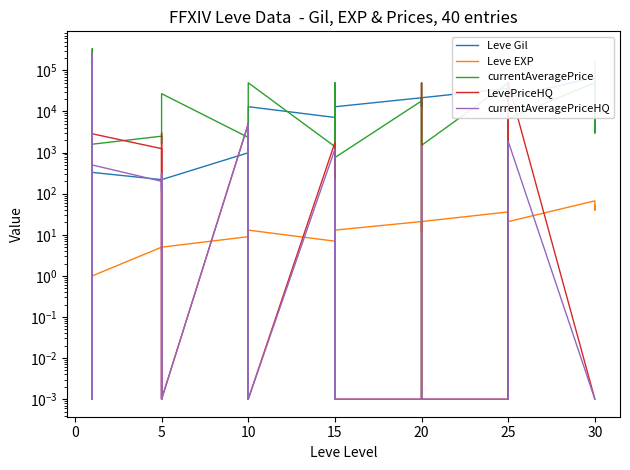

What is the spread (max minus min) of values at 15?

7163.0